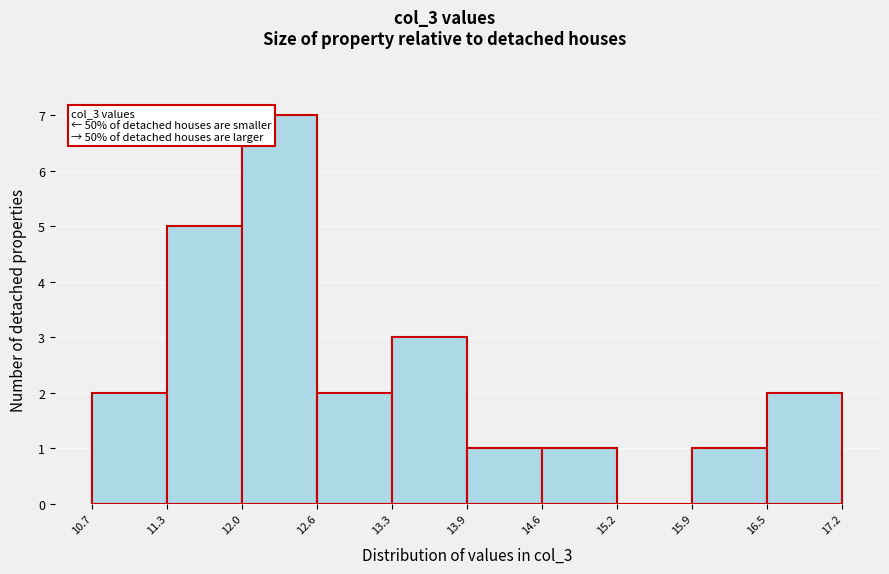

Over which range of the x-axis is the bar tallest?

12.0 to 12.6